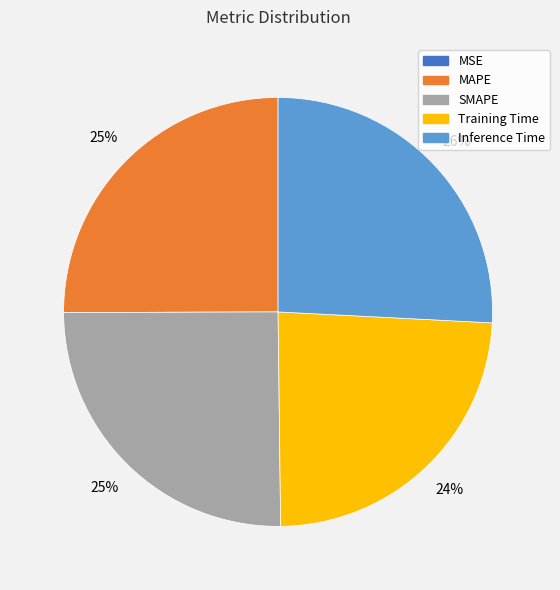

To the nearest percent, what is the difference between the largest and smallest slice percentages?

26%